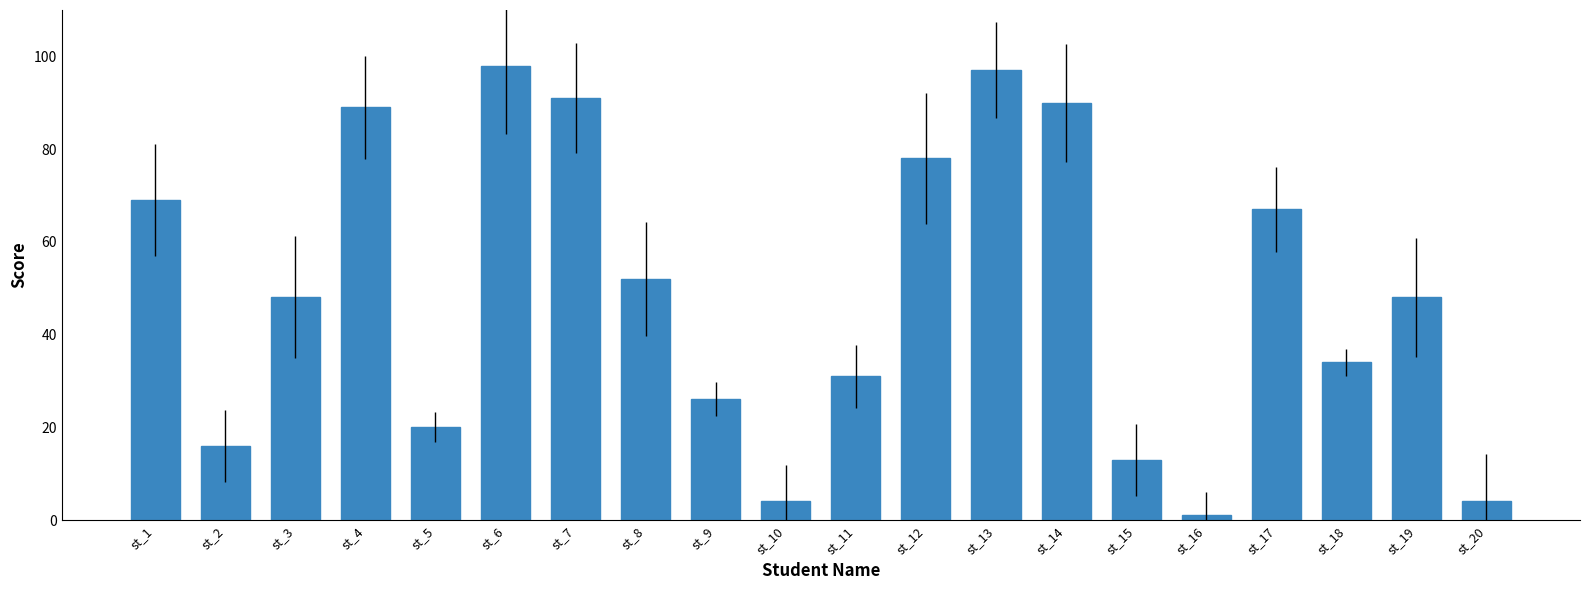

The value at st_2 is 27. True or false?

False